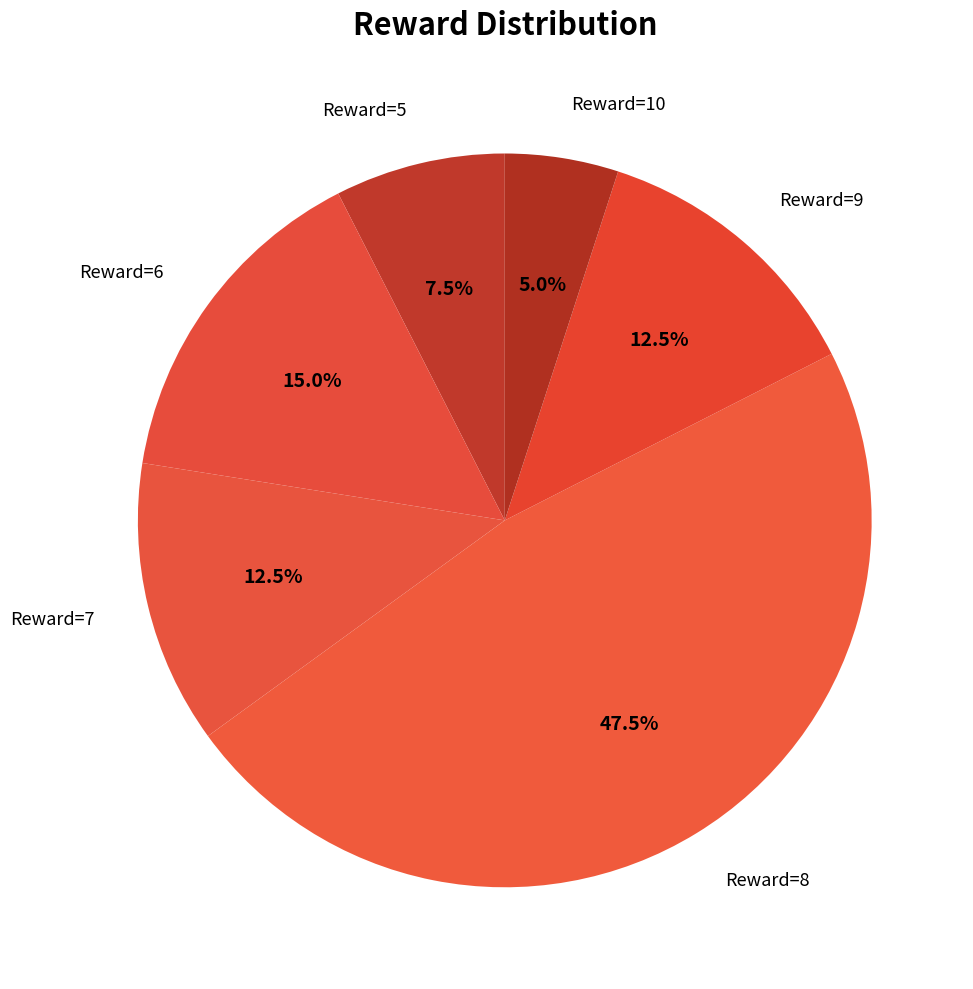

Is there any slice that represents more than half of the pie?

No